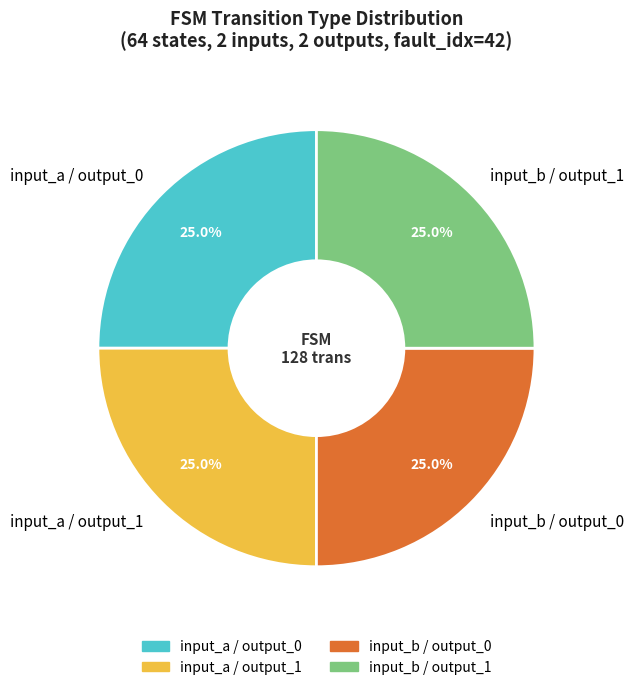

Approximately how many times larger is the value at input_a / output_1 compared to input_a / output_0?

1.0